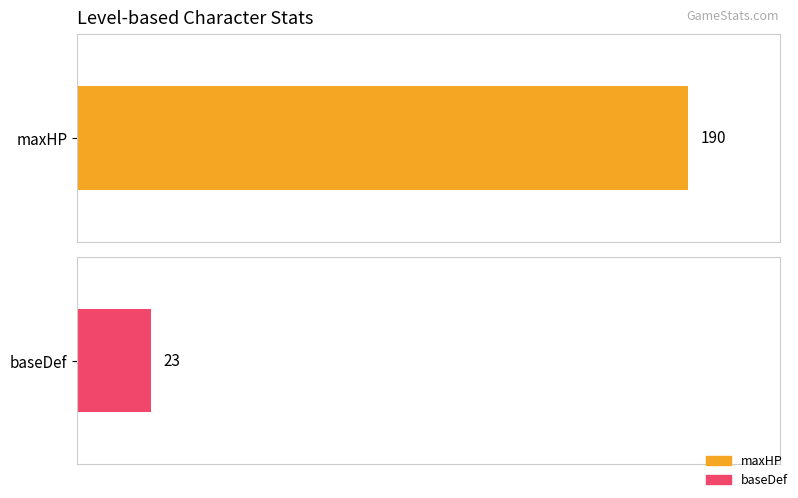

Is the value of maxHP at 3 greater than the value of baseDef at 1?

Yes